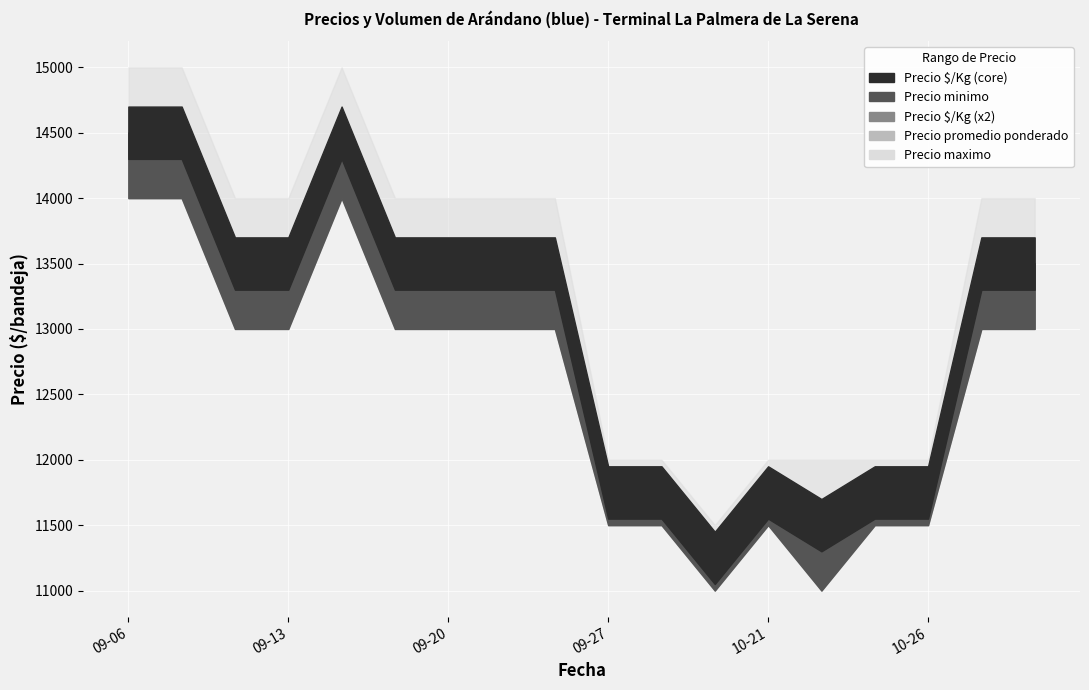

Is it true that Volumen equals 469 at 2021-10-29?

False